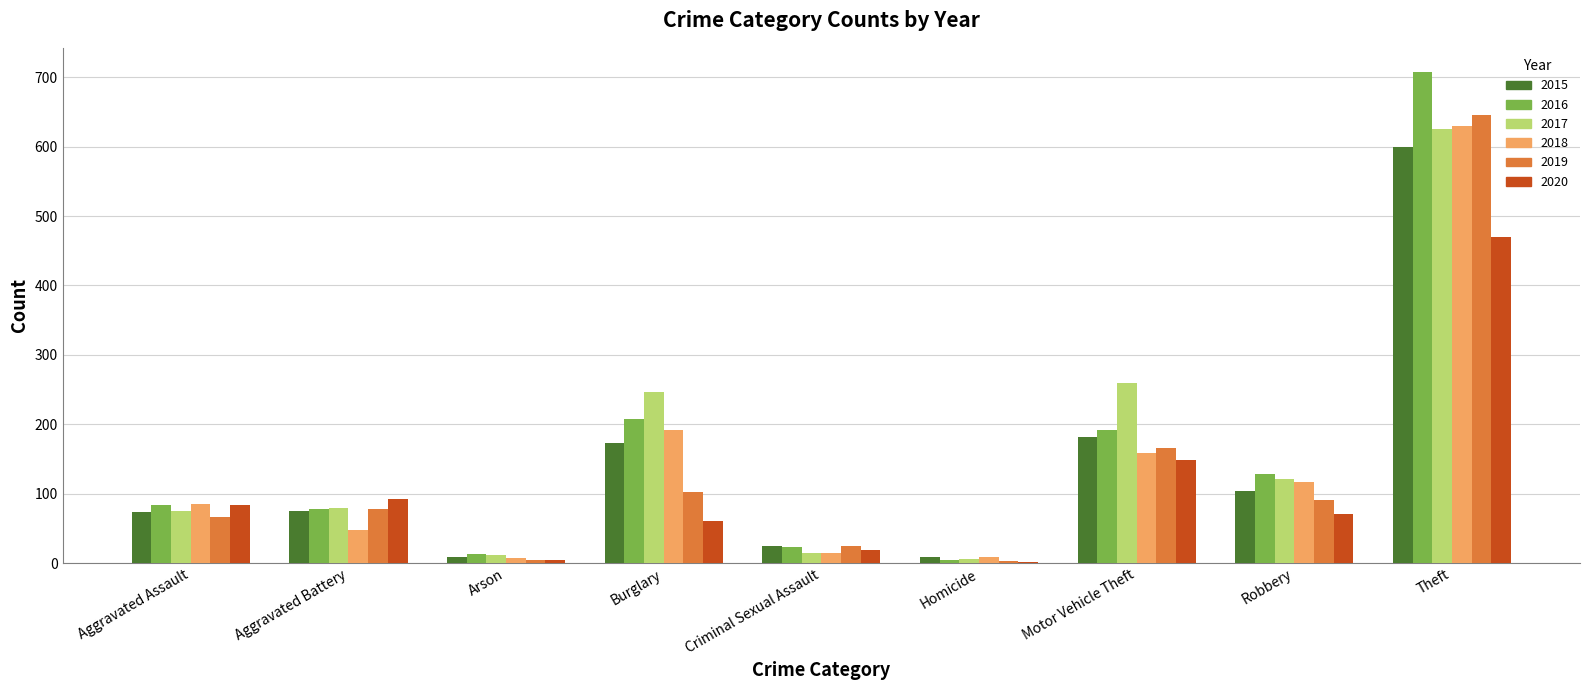

How many series are shown in this chart?

6